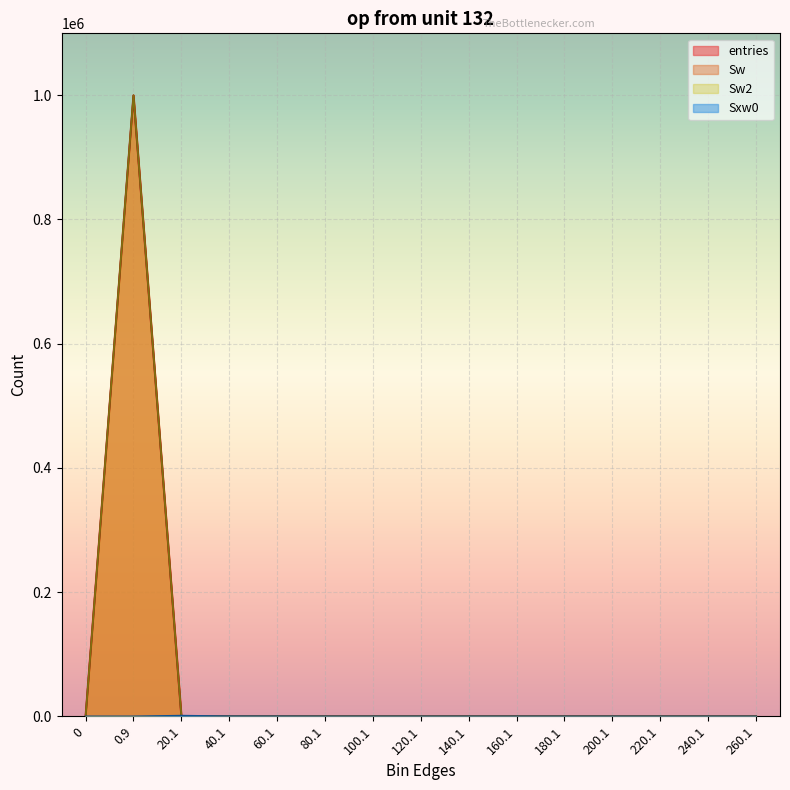

How many times do entries and Sxw0 cross each other?

1